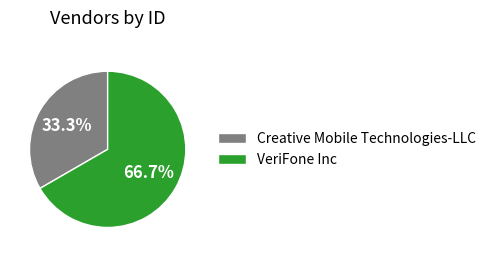

Between VeriFone Inc and Creative Mobile Technologies-LLC, which is larger?

VeriFone Inc